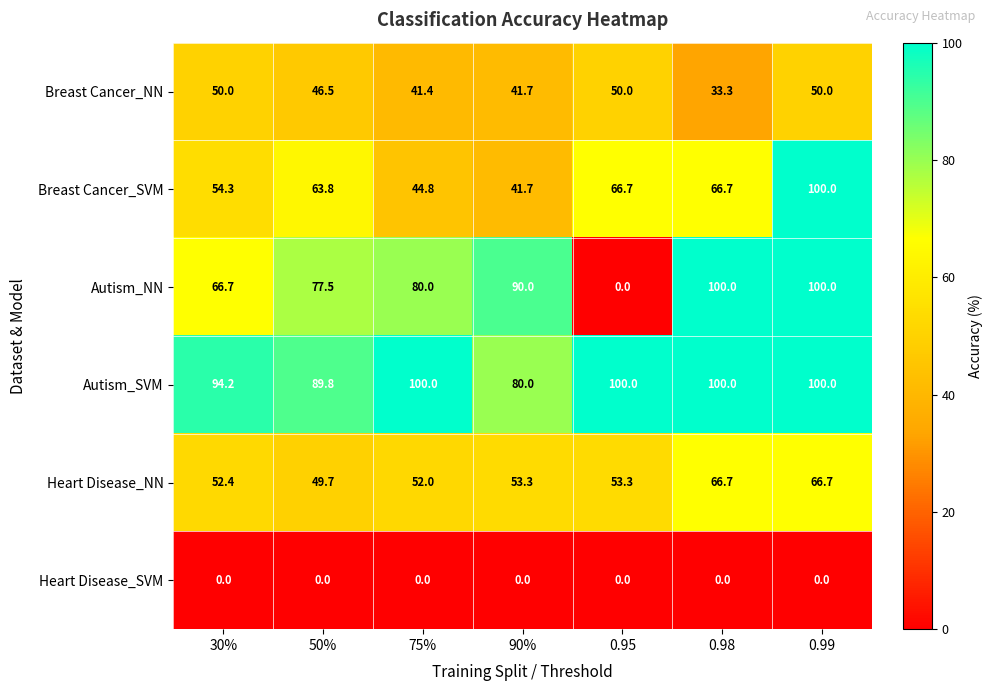

At which category is the sum across all series the highest?

0.99